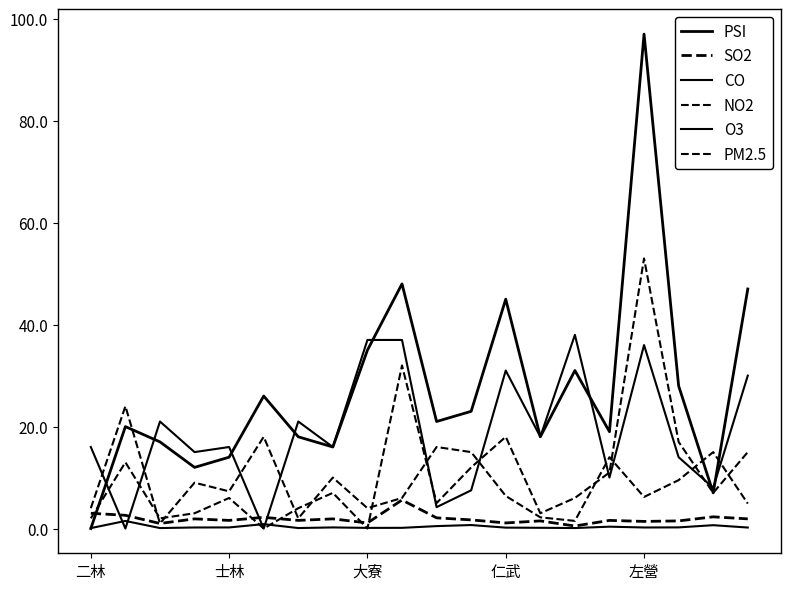

What is the average value of the O3 series?

18.8